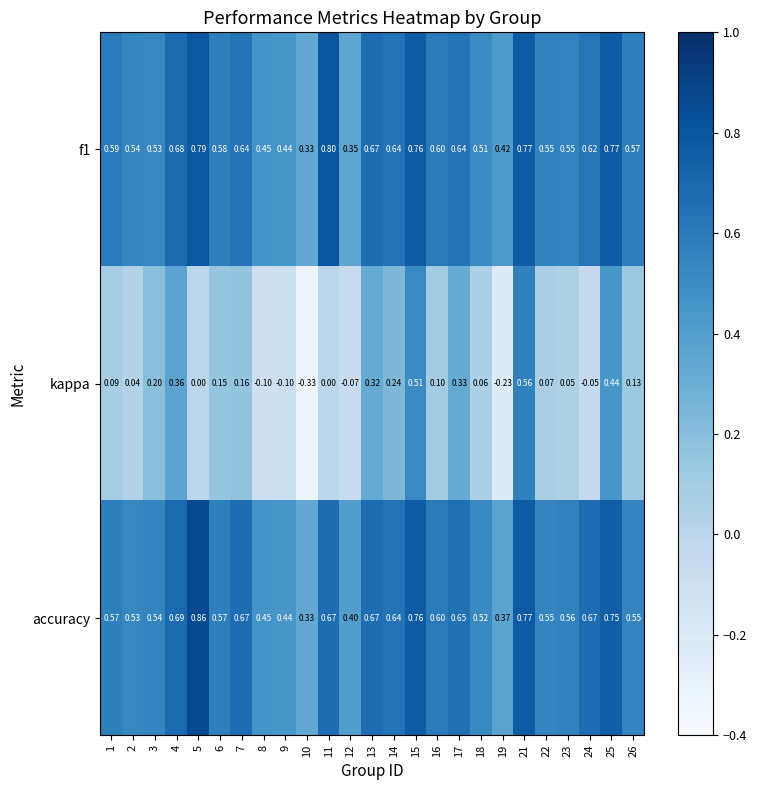

How many data points in kappa are less than 0?

6